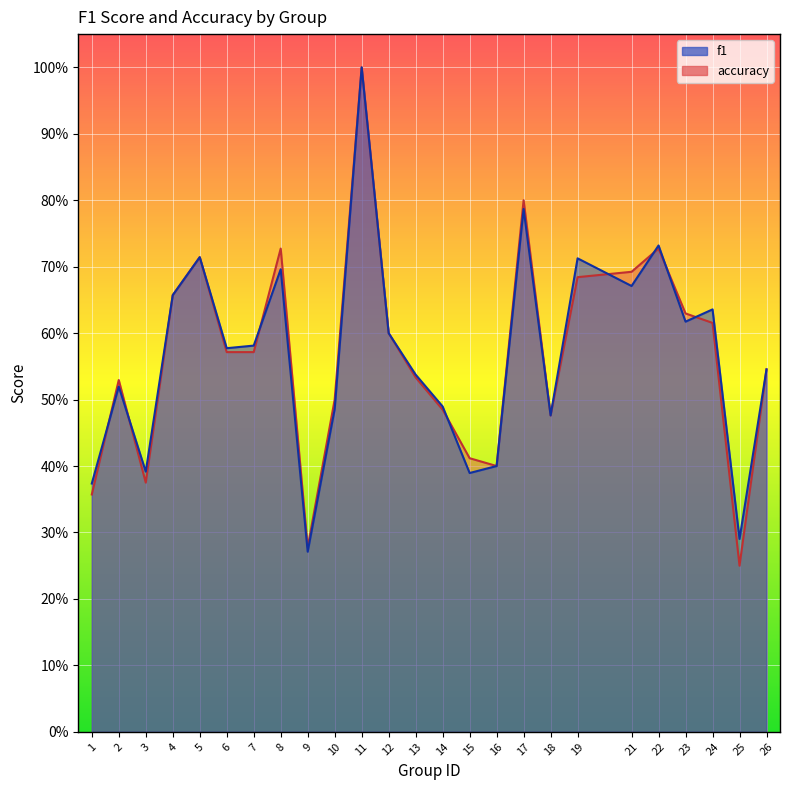

List the series in order of their peak value, lowest first.

f1, accuracy